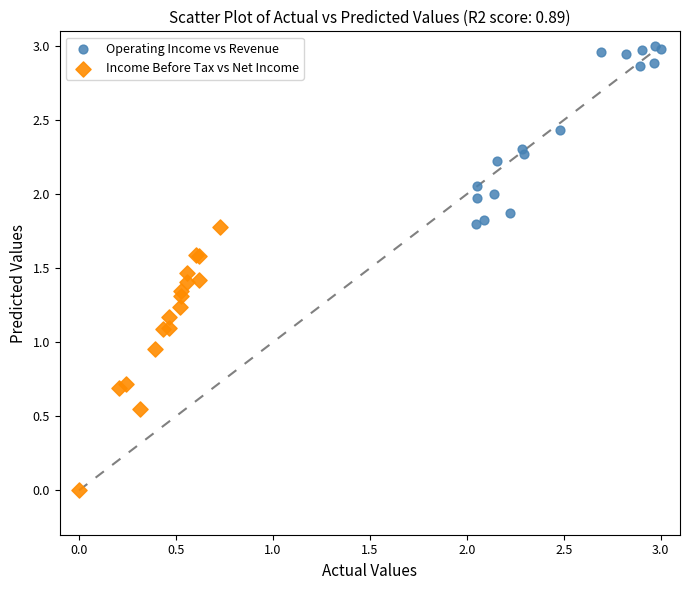

Which series reaches the minimum Y coordinate?

Income Before Tax vs Net Income